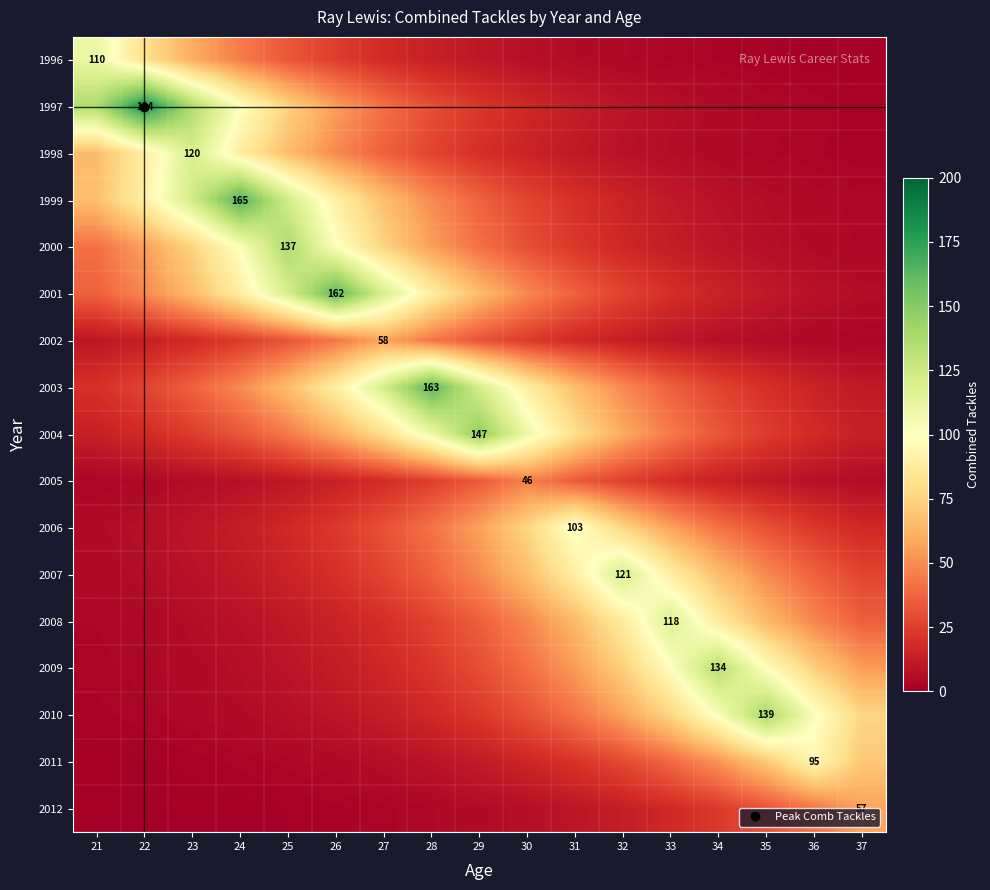

The value of 2009 at 26 is 12.2. True or false?

True